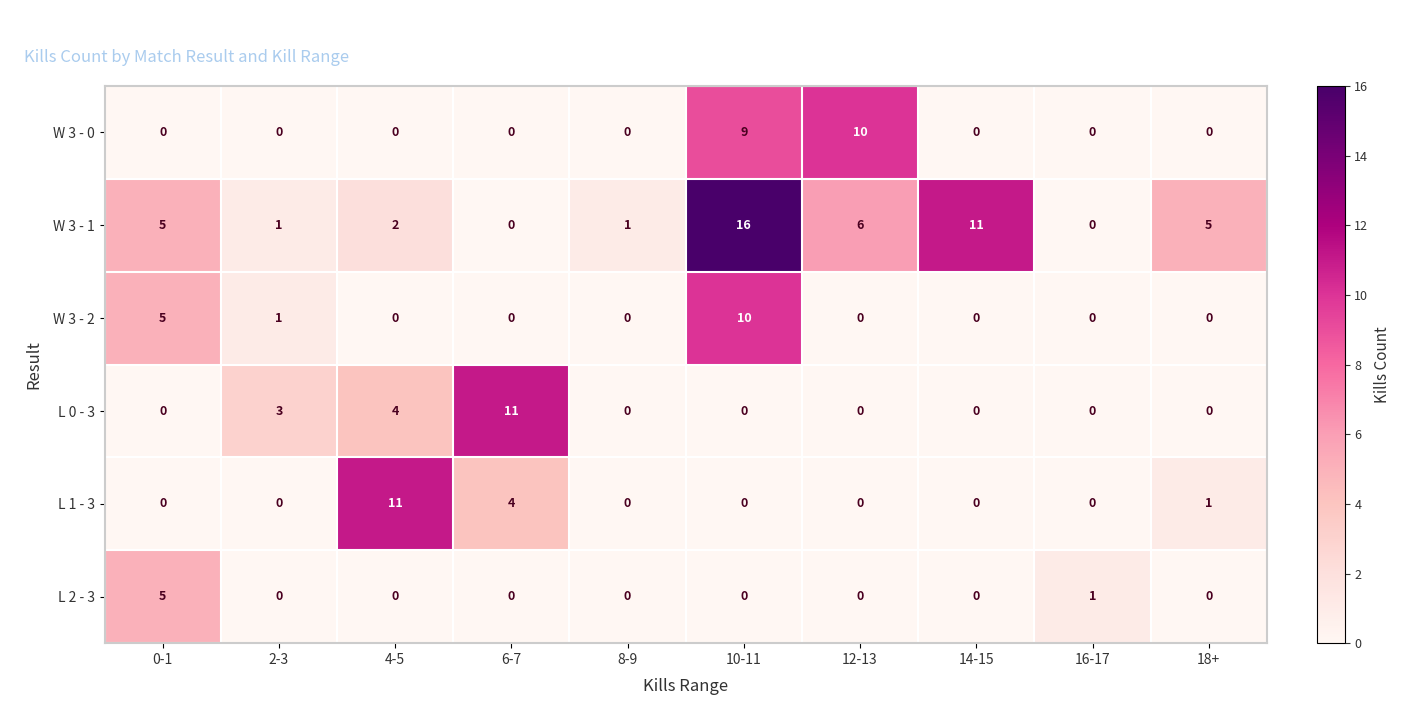

How many data points in L 0 - 3 are above 0?

3